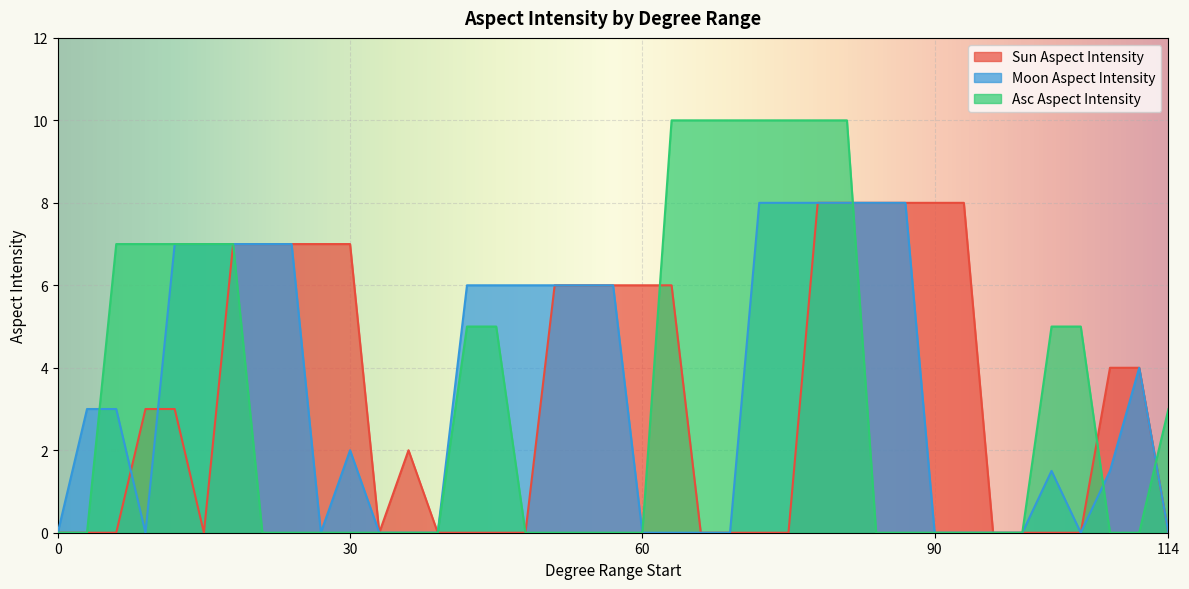

How many Sun Aspect Intensity values are between 0 and 7?

33